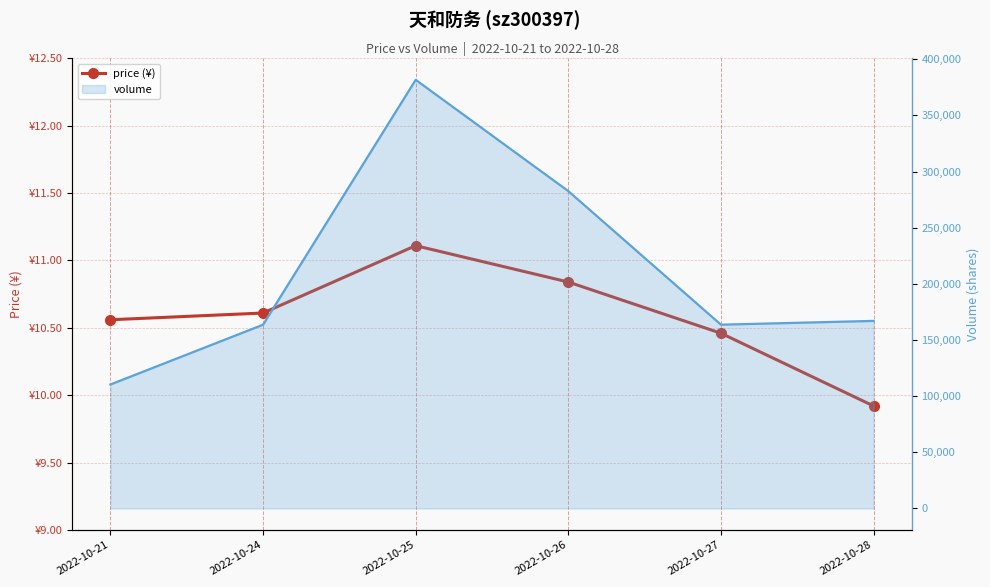

Between 2022-10-25 and 2022-10-27, which series saw the biggest shift?

volume